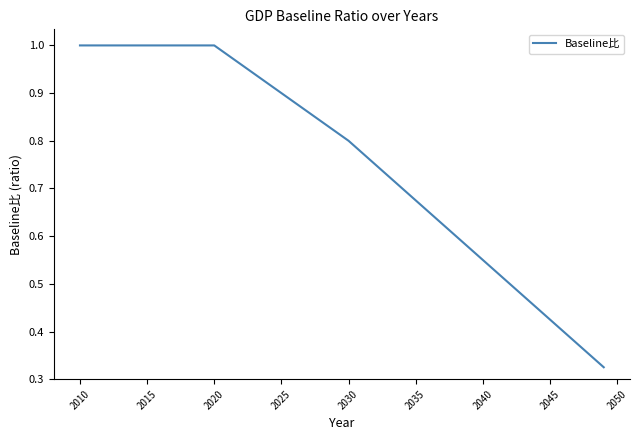

Does the chart have visible grid lines?

No